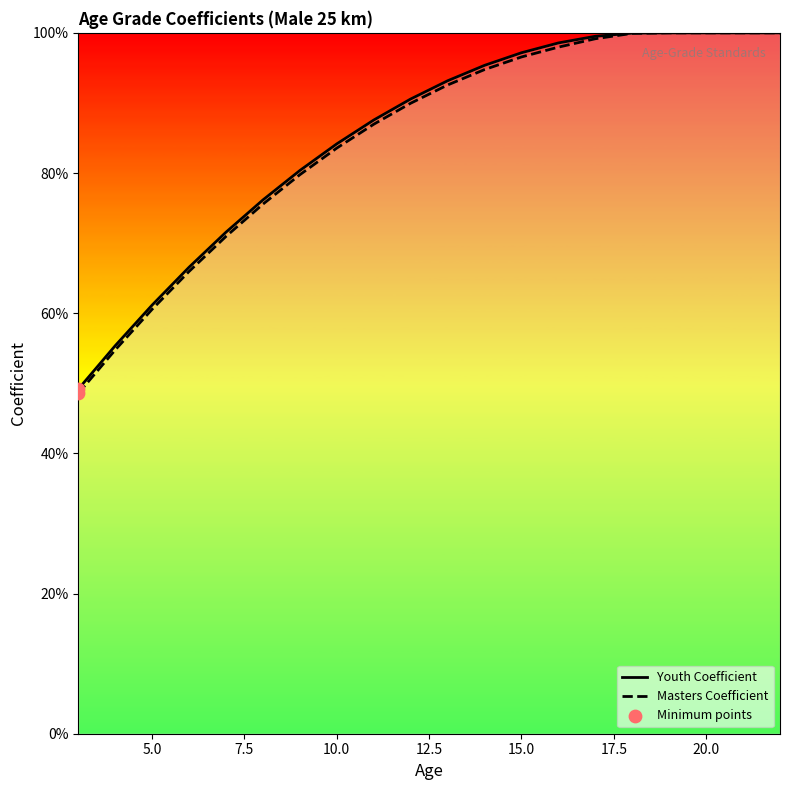

Which series has the largest total across all categories?

Youth Coefficient